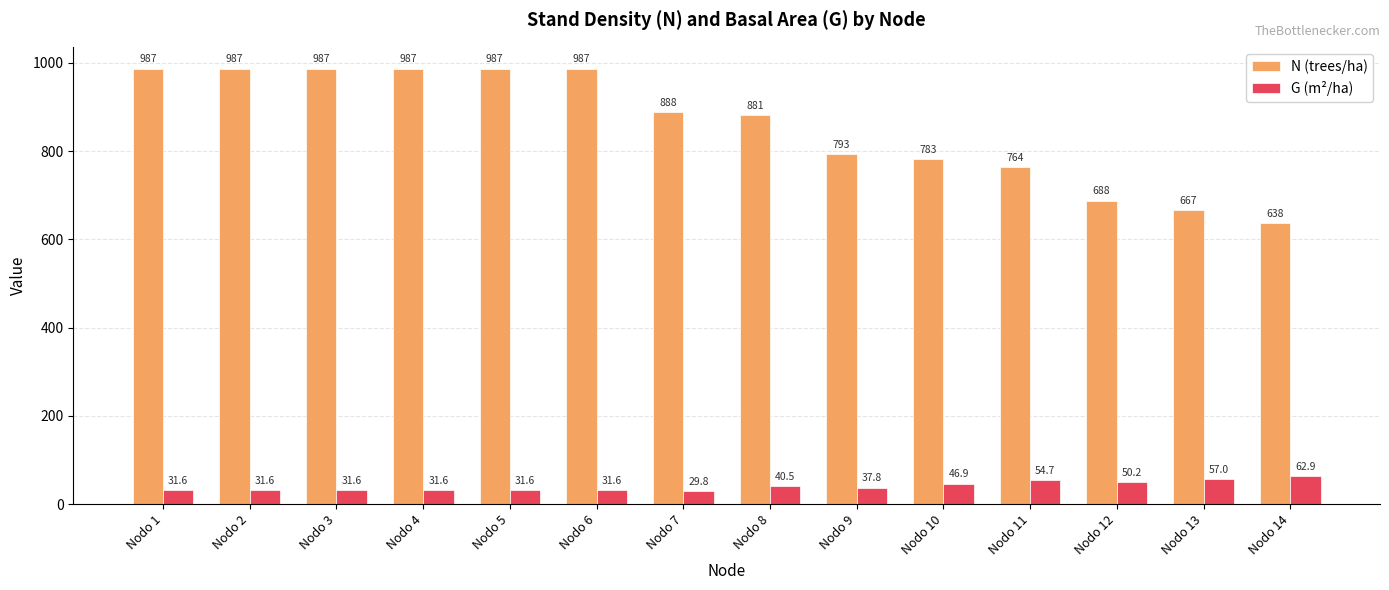

Between Nodo 3 and Nodo 12, which series saw the biggest shift?

N (trees/ha)